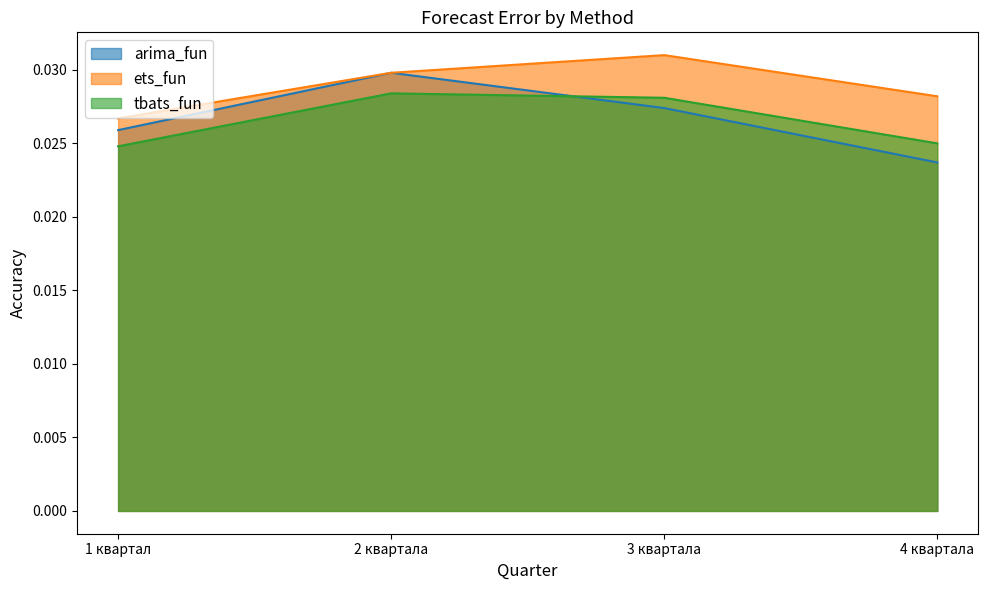

What is the label of the 1st point from the right?

4 квартала